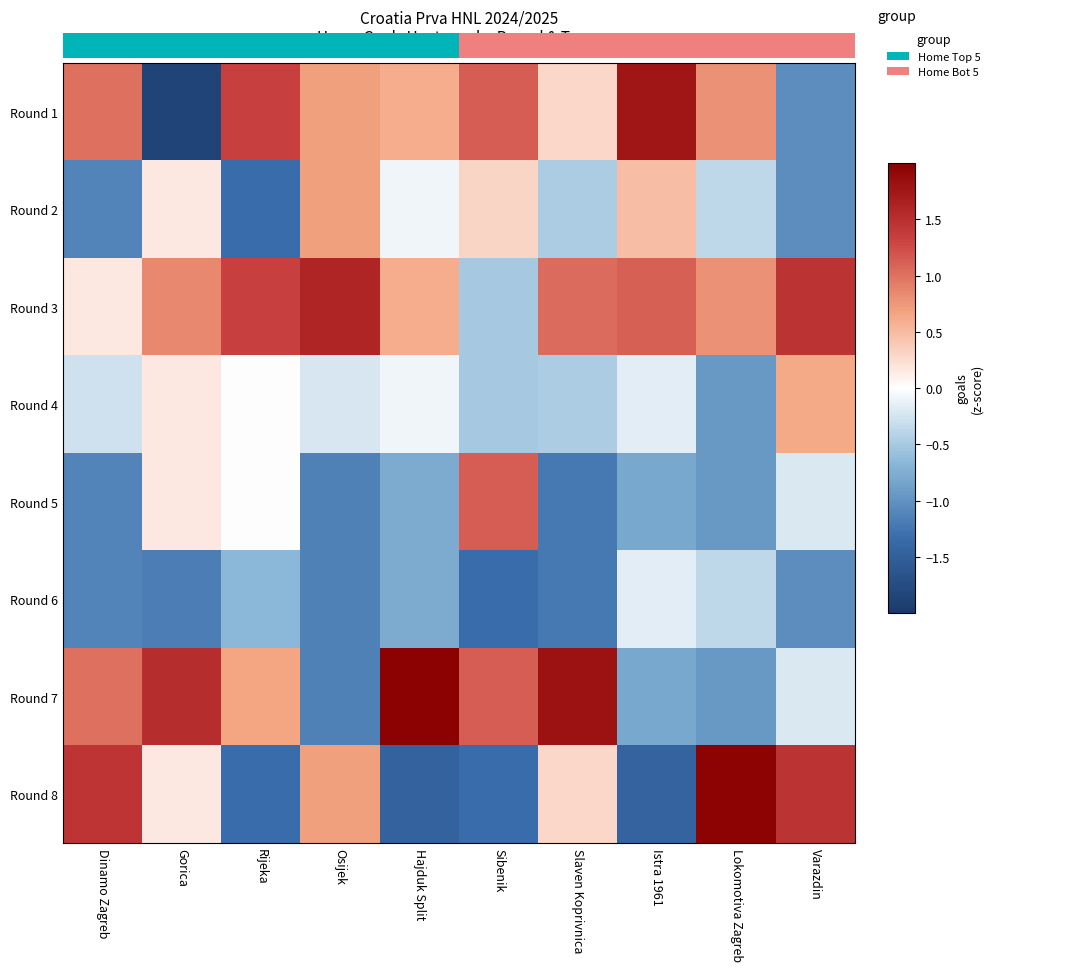

How many data points in Round 2 are less than 0?

6